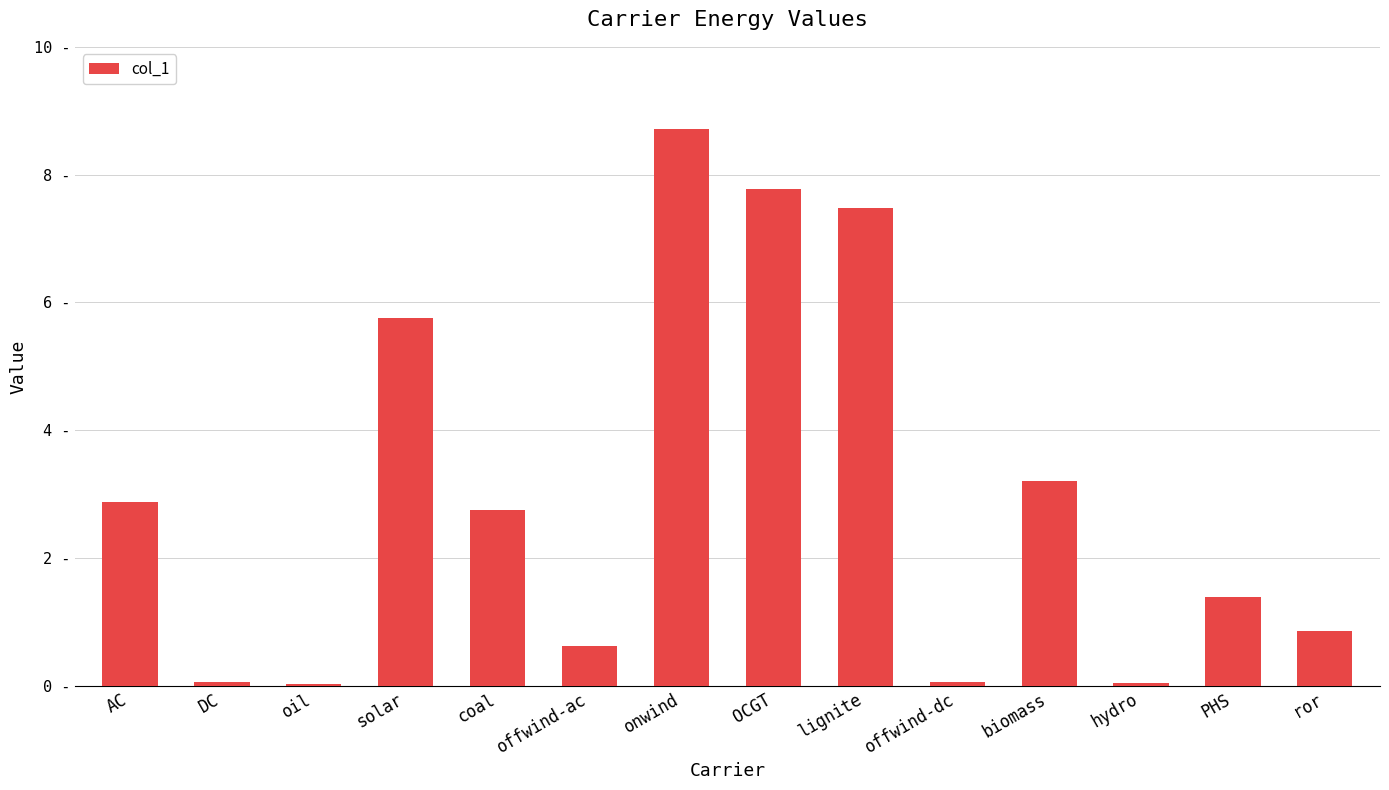

What is the label of the 11th bar from the right?

solar